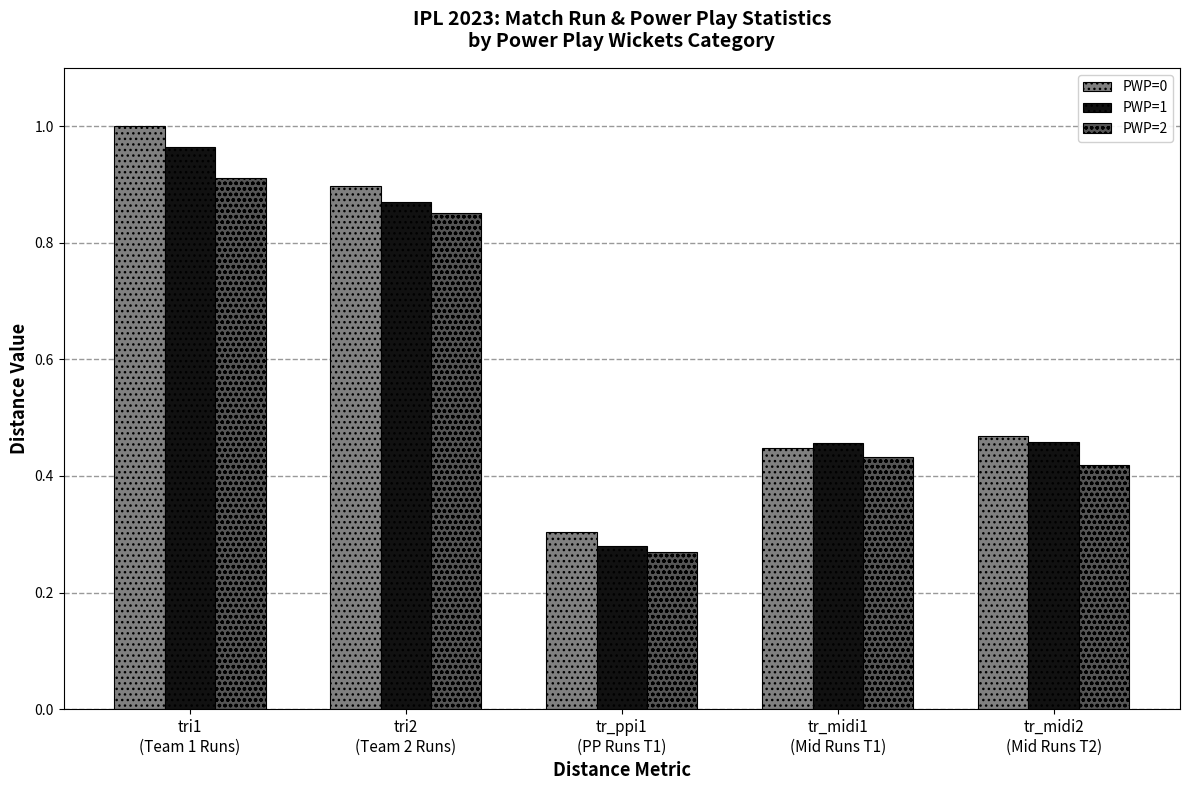

At which category is the sum across all series the highest?

tri1
(Team 1 Runs)